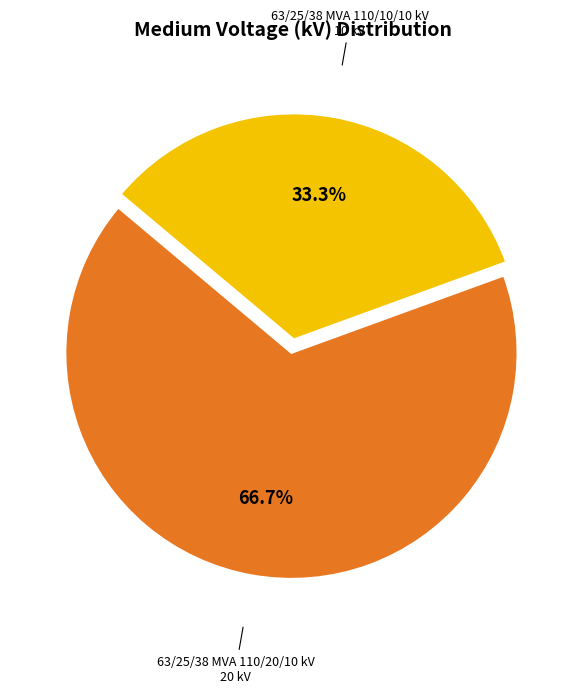

How many segments does this pie chart have?

2